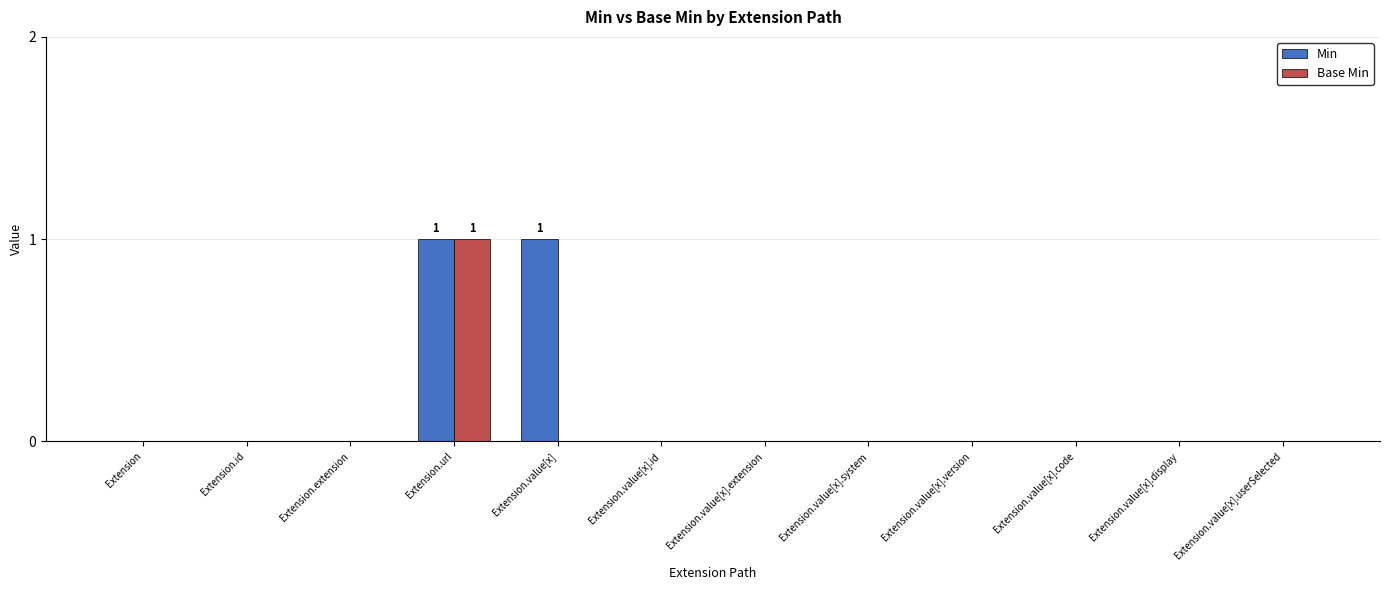

How many distinct data groups are displayed?

2